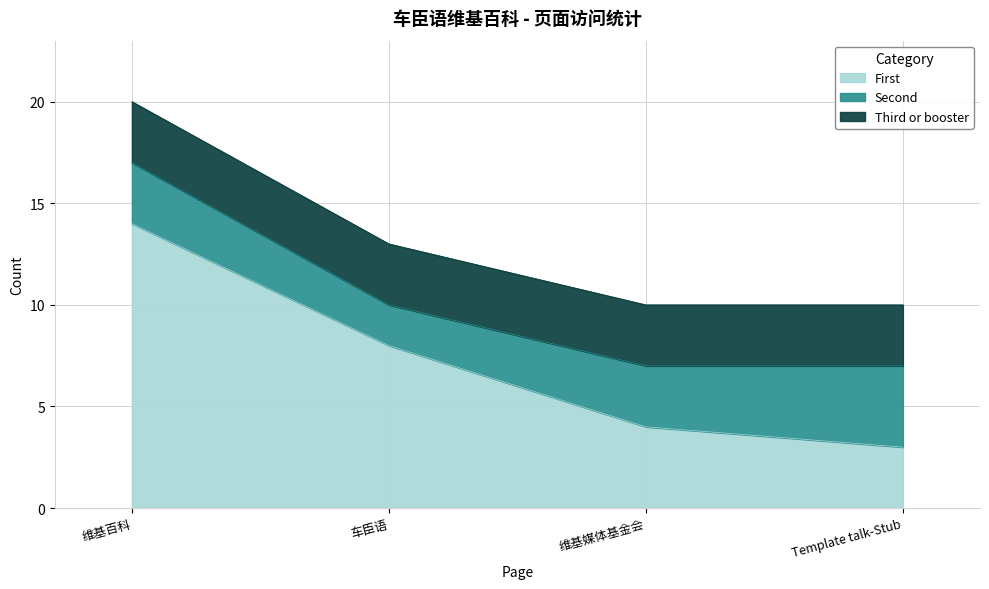

True or false: Third or booster and First intersect in this chart.

False